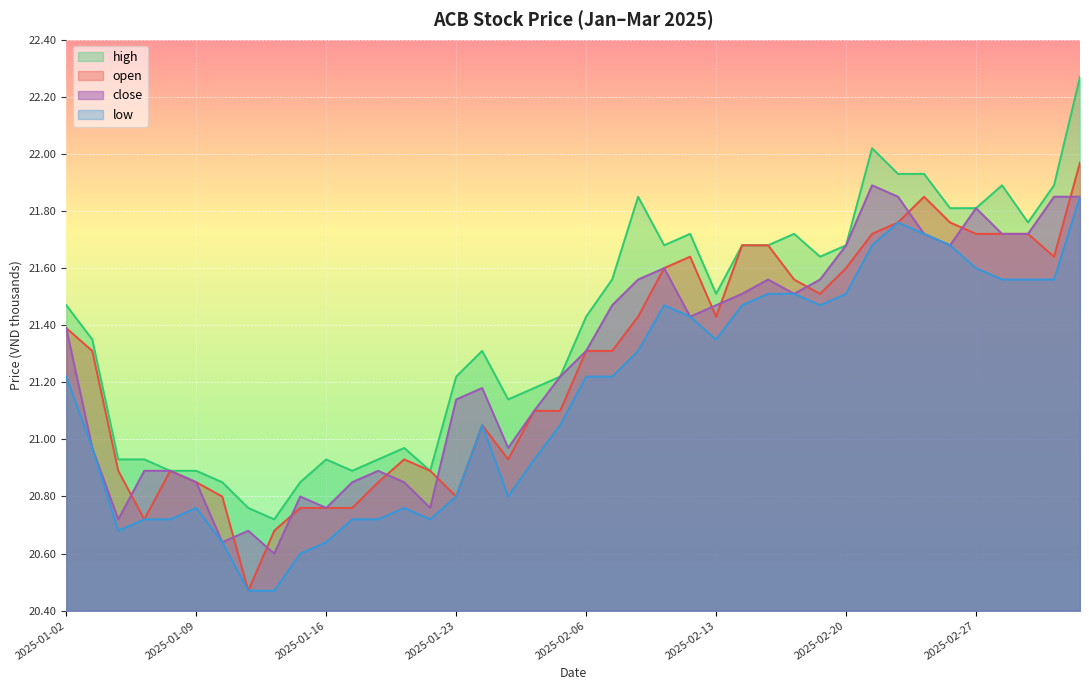

At how many categories does at least one series exceed 21?

27